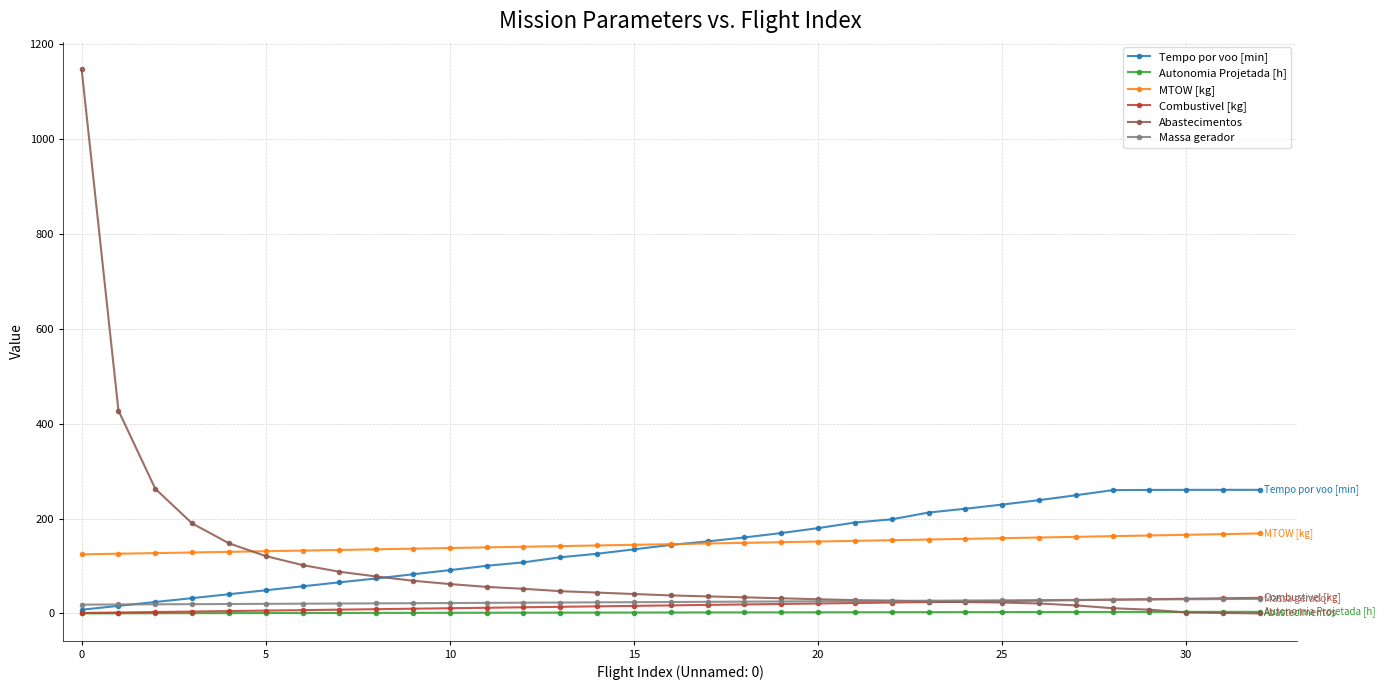

True or false: Massa gerador and Autonomia Projetada [h] cross at least once.

False